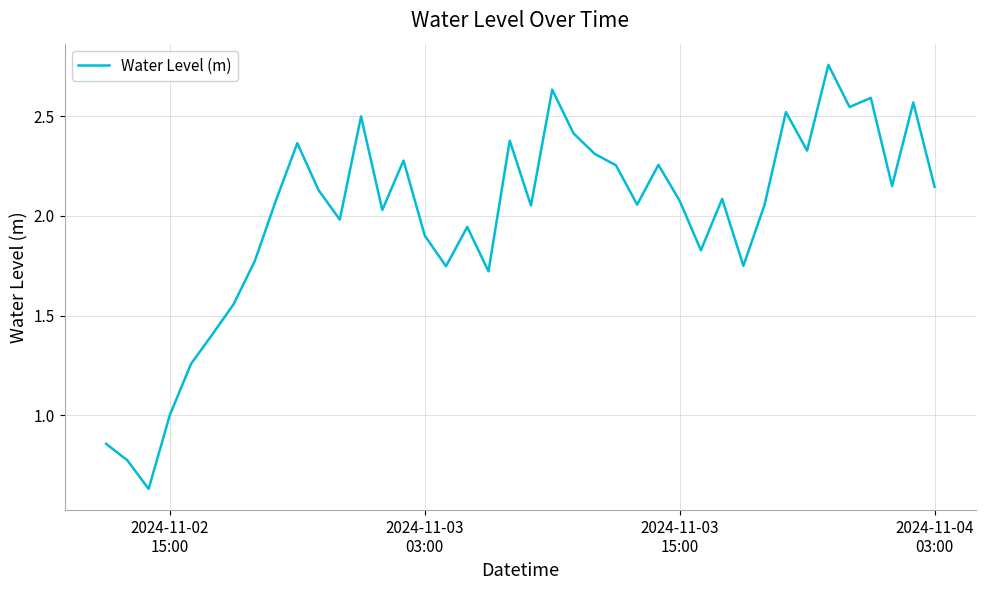

What is the difference between the maximum and minimum values?

2.1